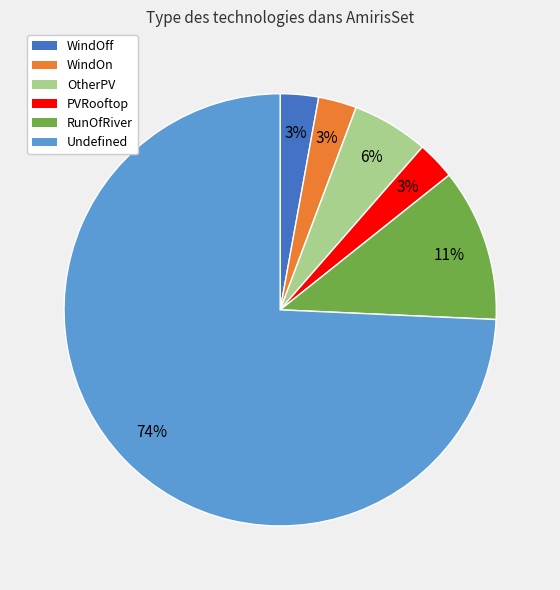

To the nearest percent, what is the average slice percentage?

17%